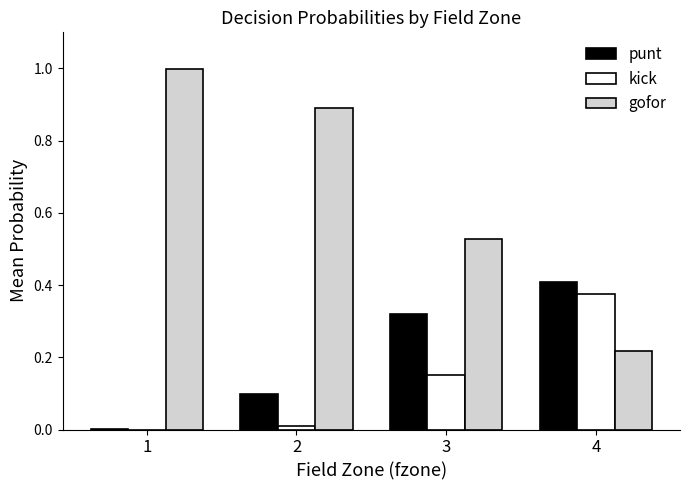

What is the maximum value shown in the chart?

1.0